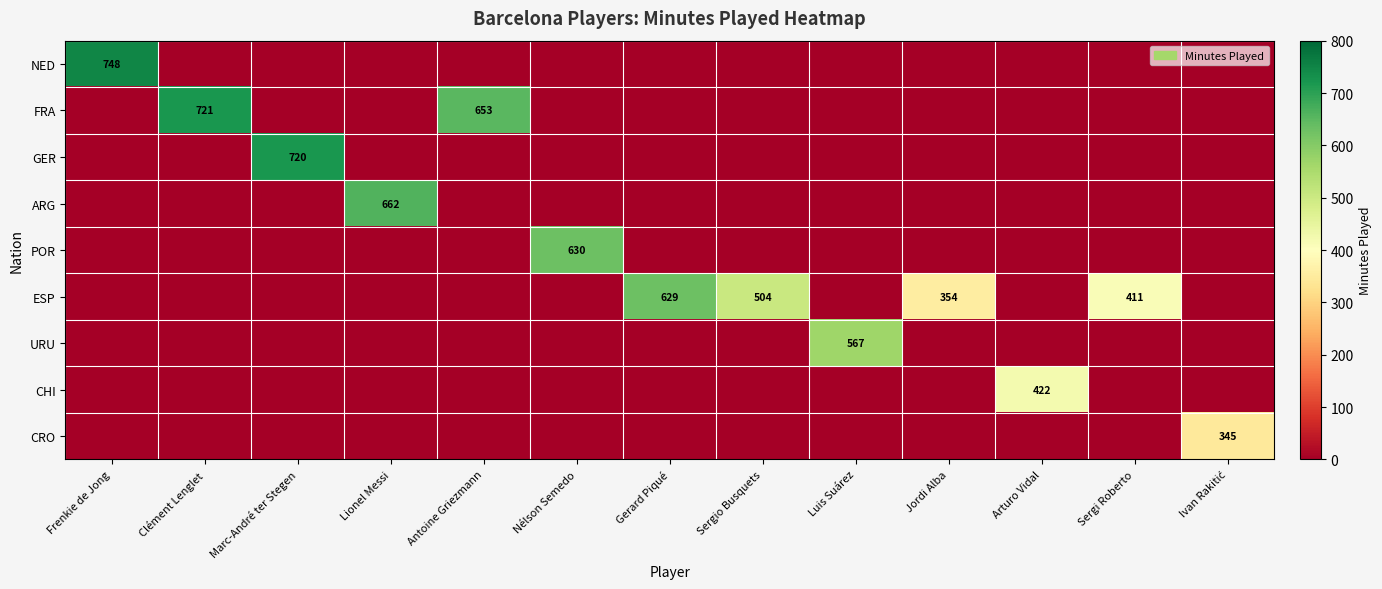

How many data points does each series have?

13